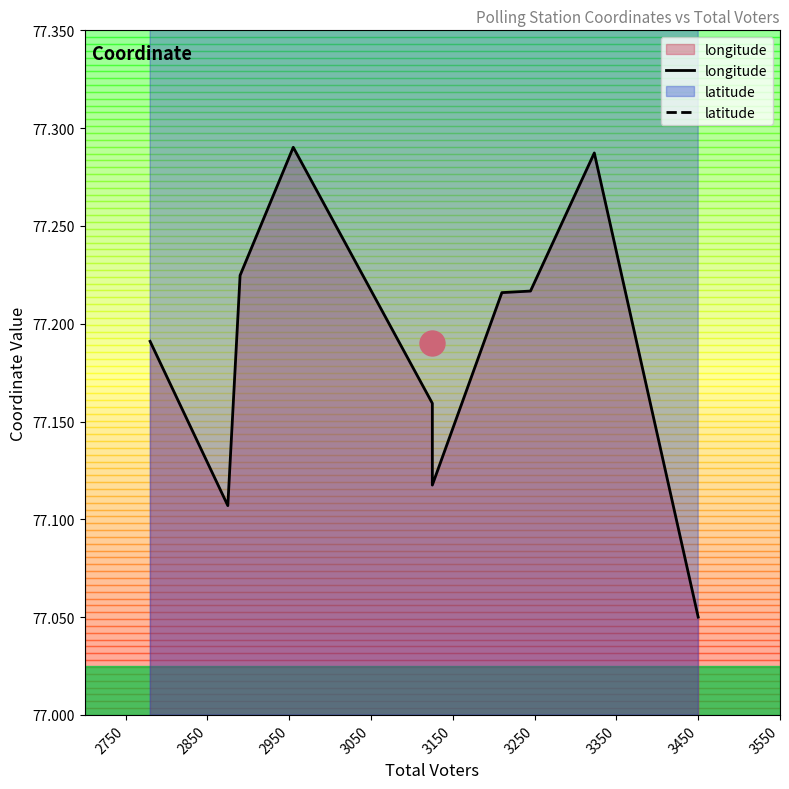

True or false: longitude has more than 0 interior local peaks.

True